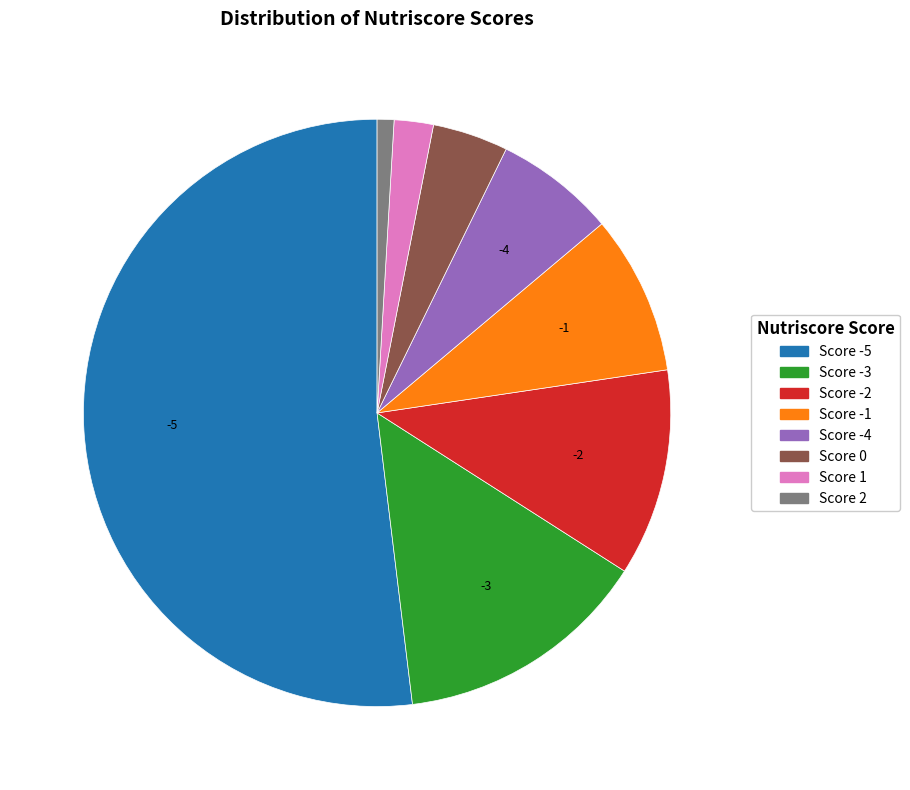

Is there a majority slice in this chart?

Yes